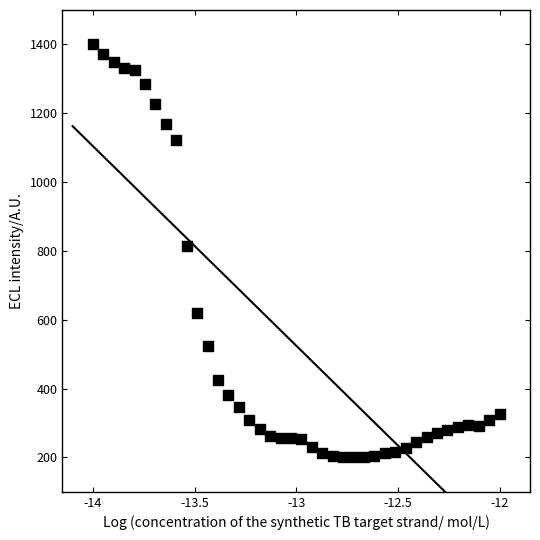

What is the range of Y values (max minus min)?

1200.0